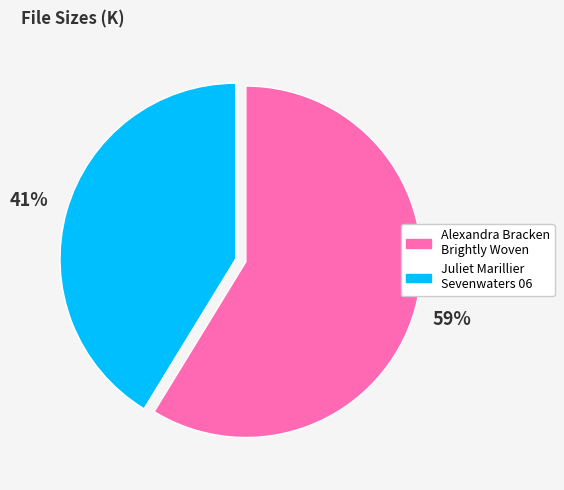

To the nearest percent, what is the average slice percentage?

50%